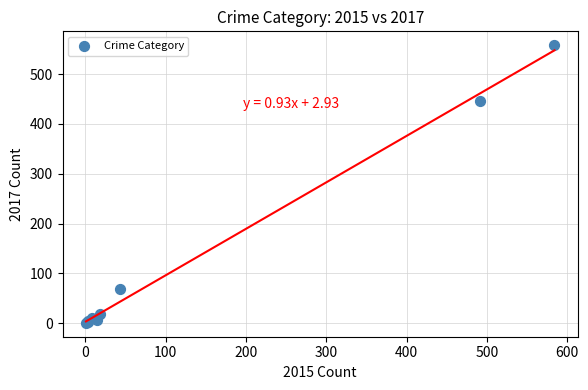

What Y value in the scatter plot is closest to 279?

447